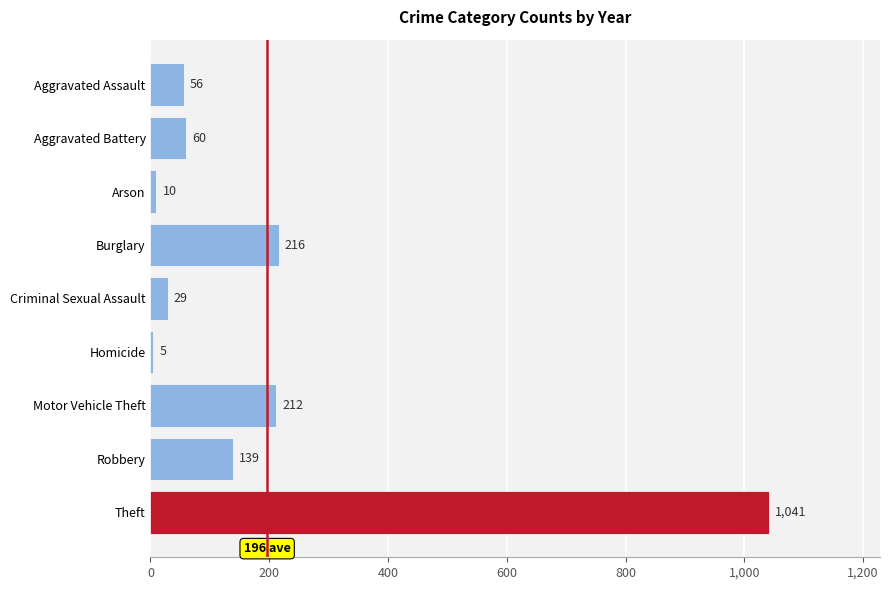

How many data points are less than 60?

4